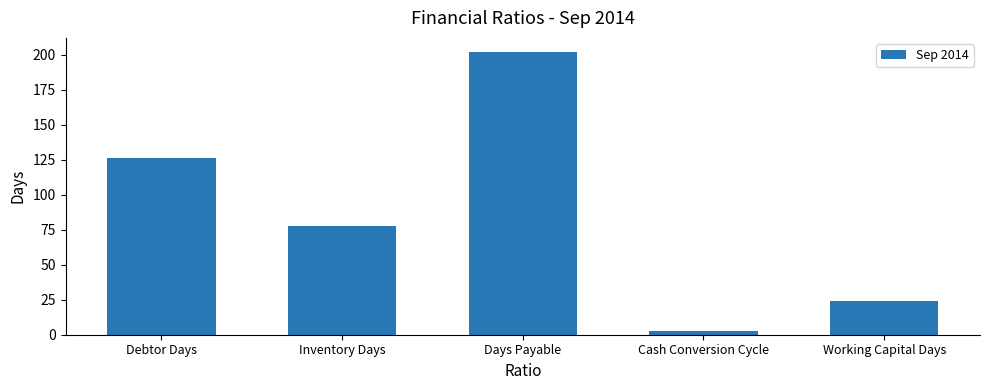

How many bars are there in total?

5